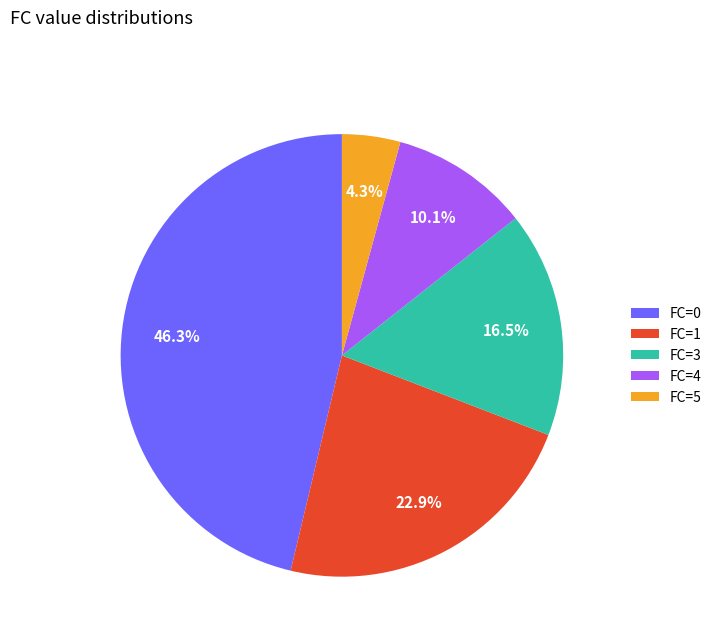

Is there any slice that represents more than half of the pie?

No